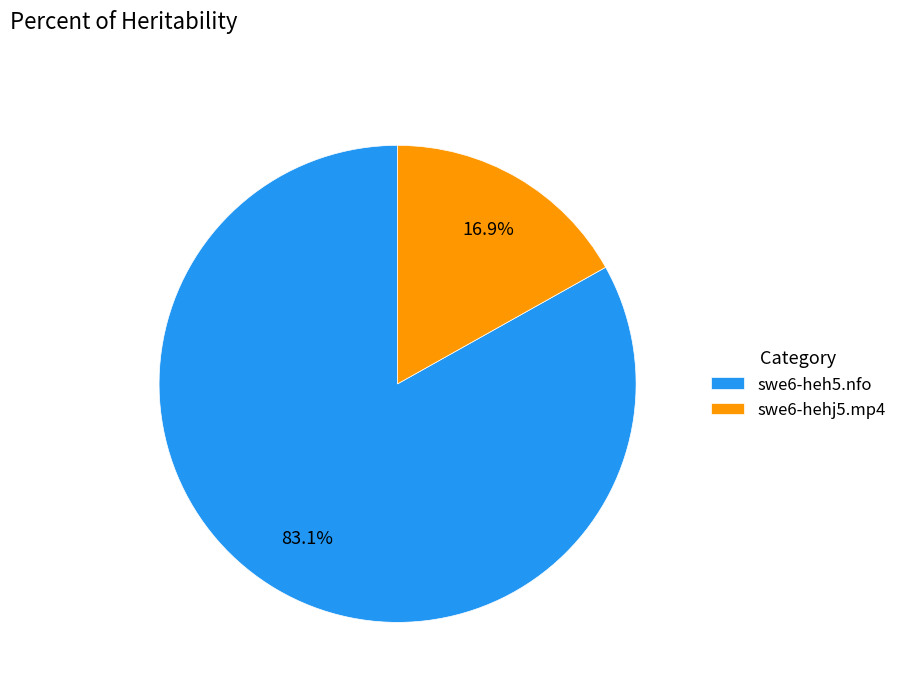

True or false: swe6-heh5.nfo accounts for 94% of the total.

False